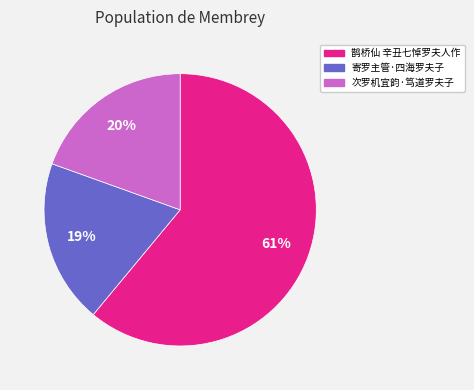

Does 鹊桥仙 辛丑七悼罗夫人作 account for over 50% of the chart?

Yes